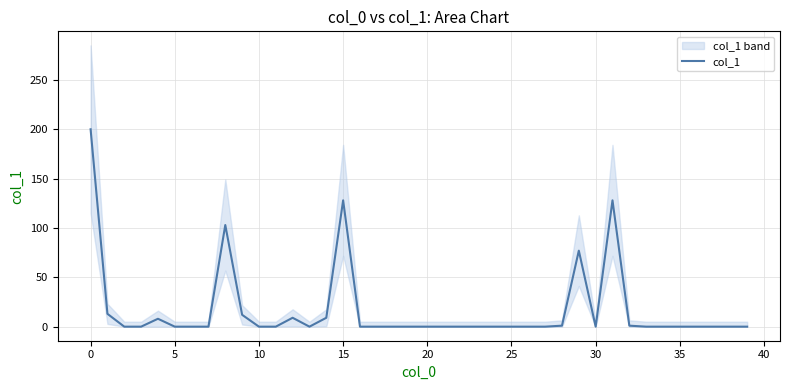

What is the sum of all values?

689